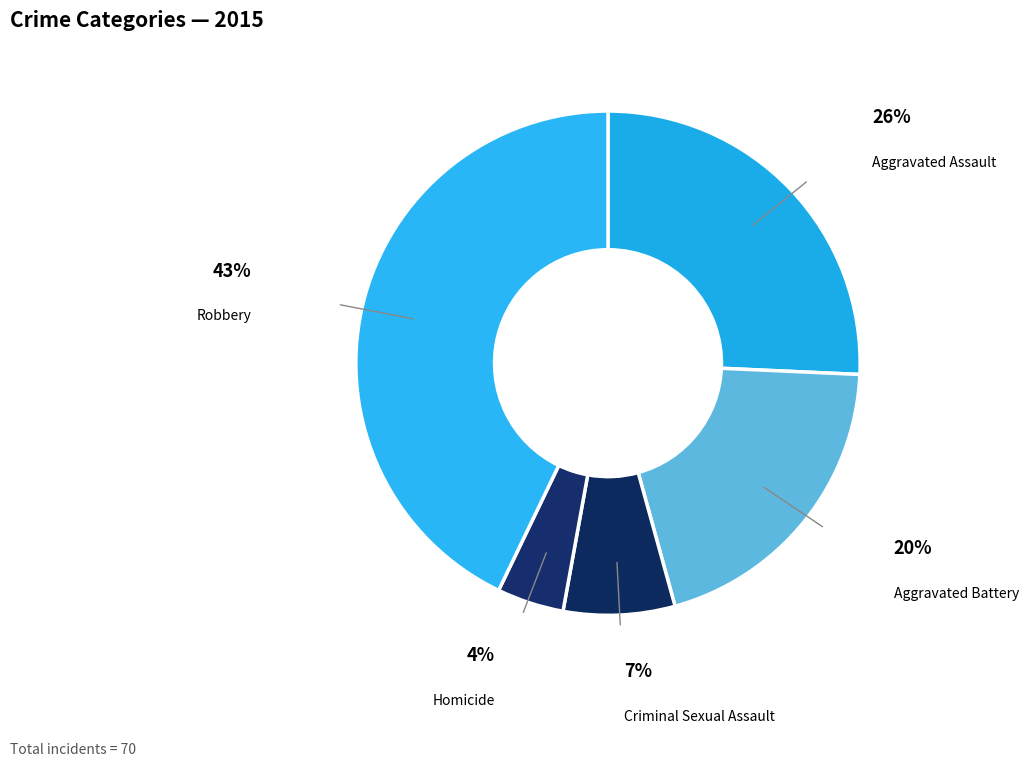

To the nearest percent, what is the difference between the largest and smallest slice percentages?

39%